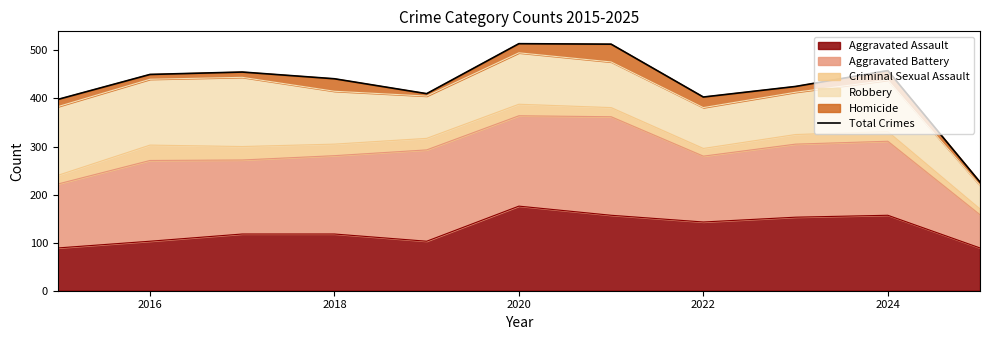

Is it true that Aggravated Assault equals 143 at 2016?

False